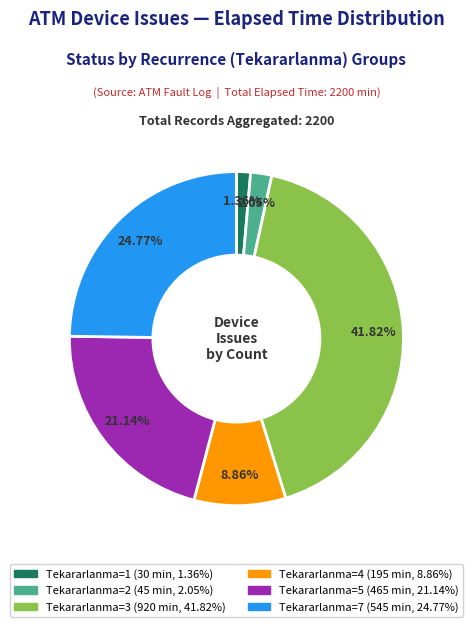

Rank the categories by value from lowest to highest.

Tekararlanma=1, Tekararlanma=2, Tekararlanma=4, Tekararlanma=5, Tekararlanma=7, Tekararlanma=3